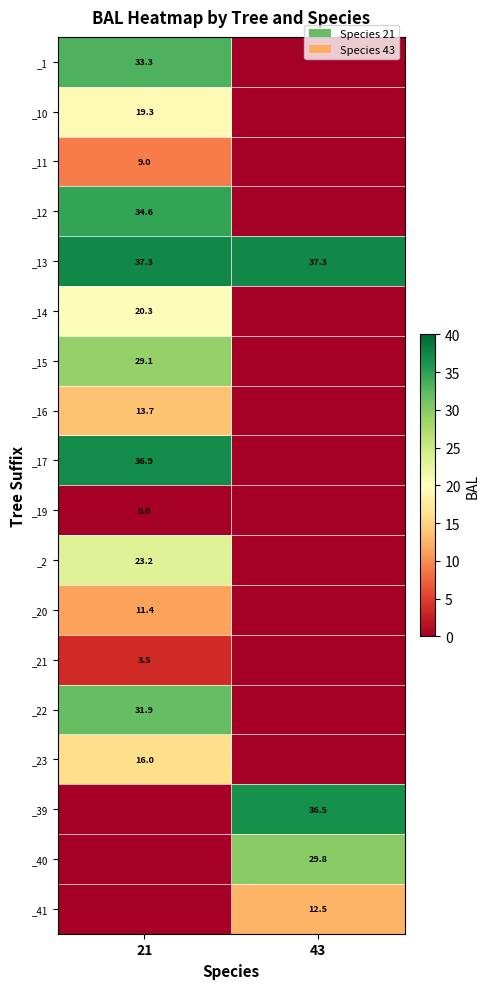

Is it true that _20 equals 17.5 at 21?

False